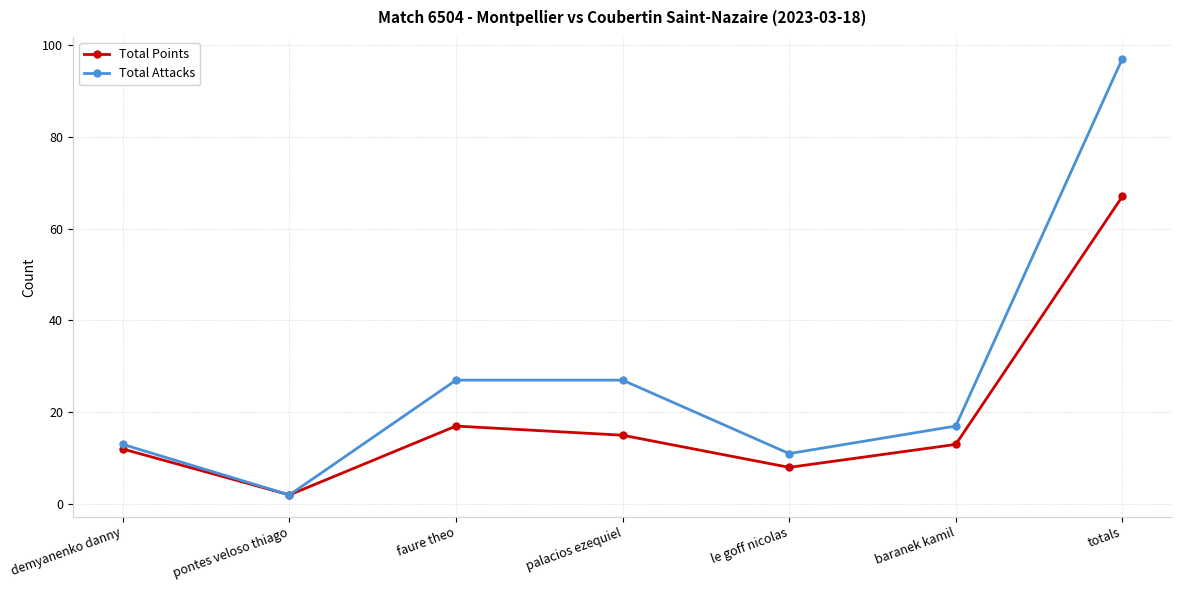

What is the smallest value displayed?

2